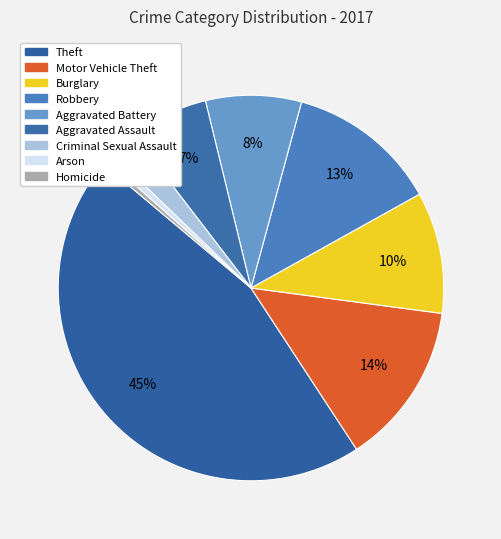

Does any single category account for the majority?

No